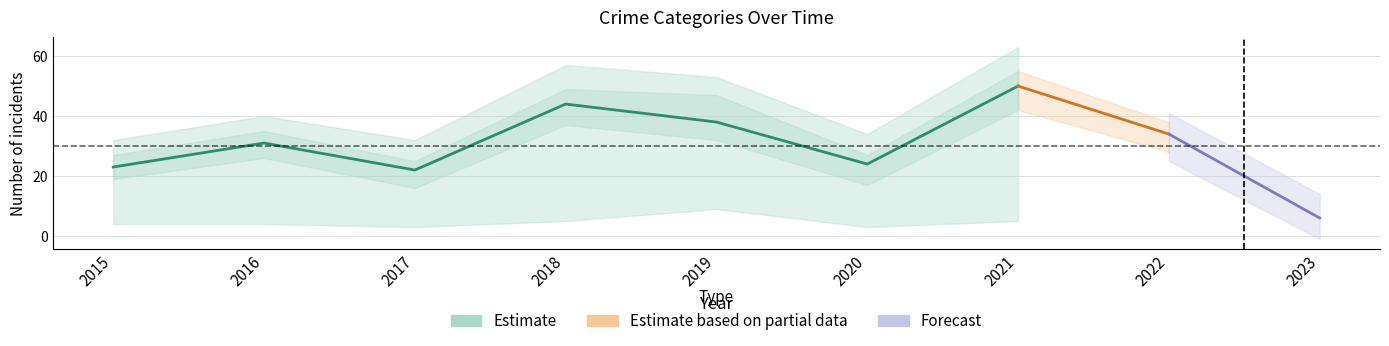

What is the maximum value shown in the chart?

63